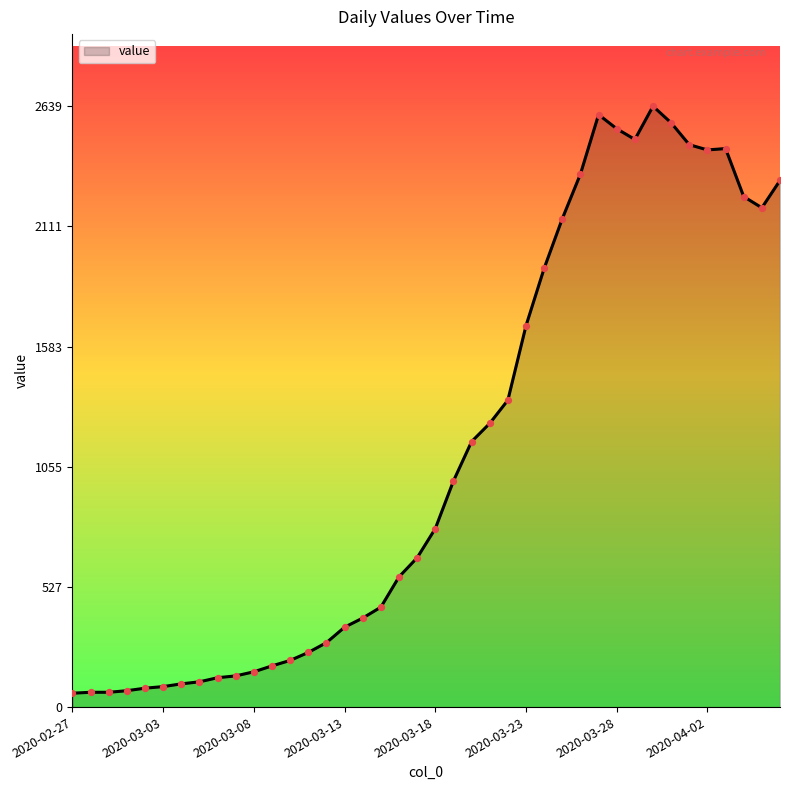

What is the smallest value displayed?

61